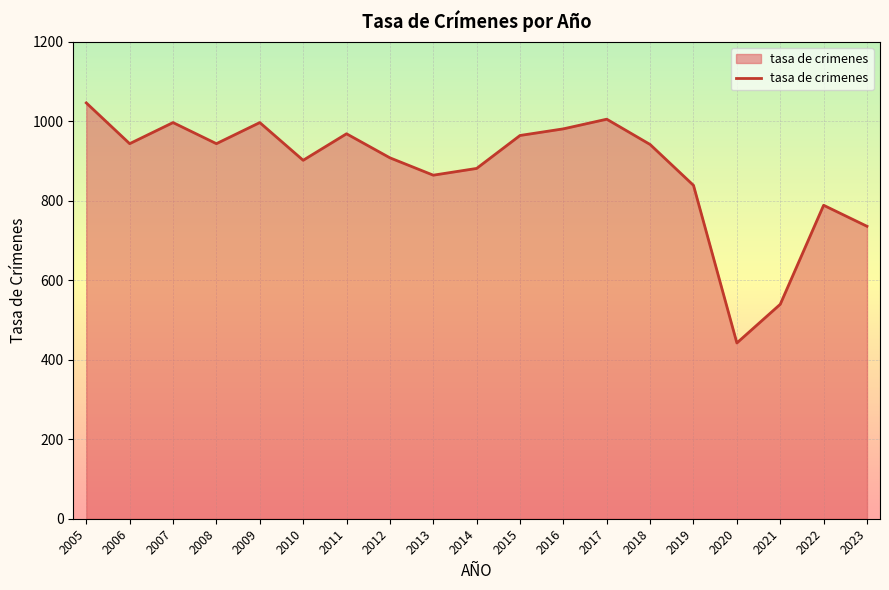

What is the approximate value at 2021?

539.6